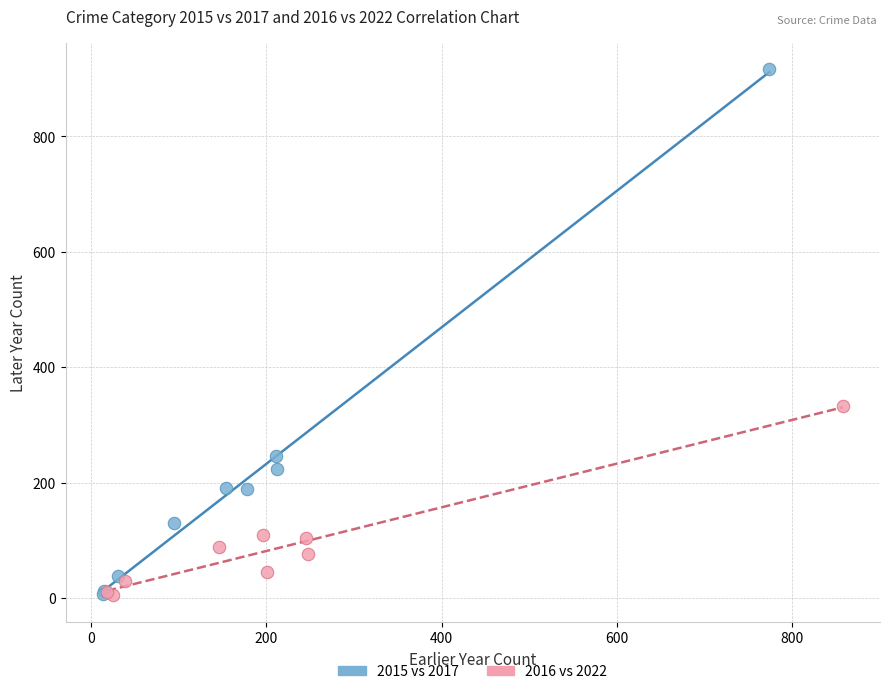

Which series has the widest spread of Y values?

2015 vs 2017